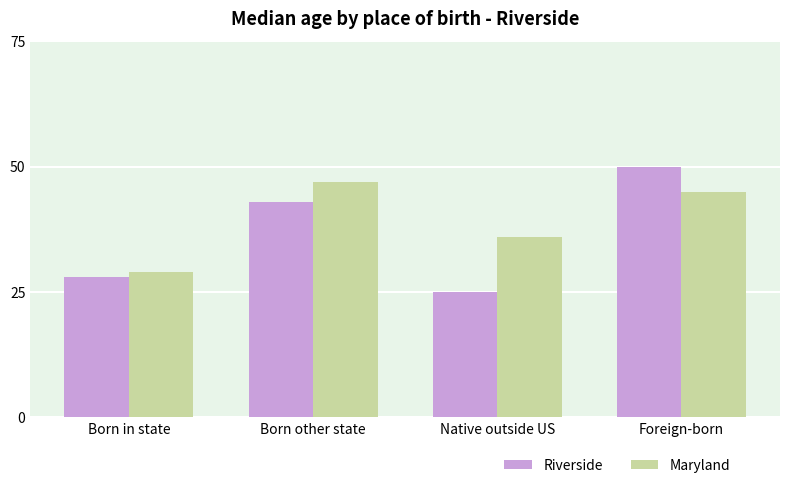

What is the average value of the Maryland series?

39